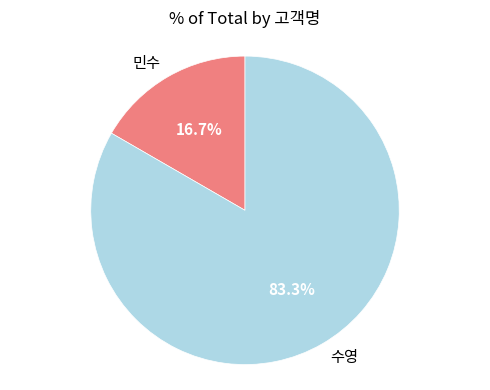

What is the smallest slice in the pie chart?

민수